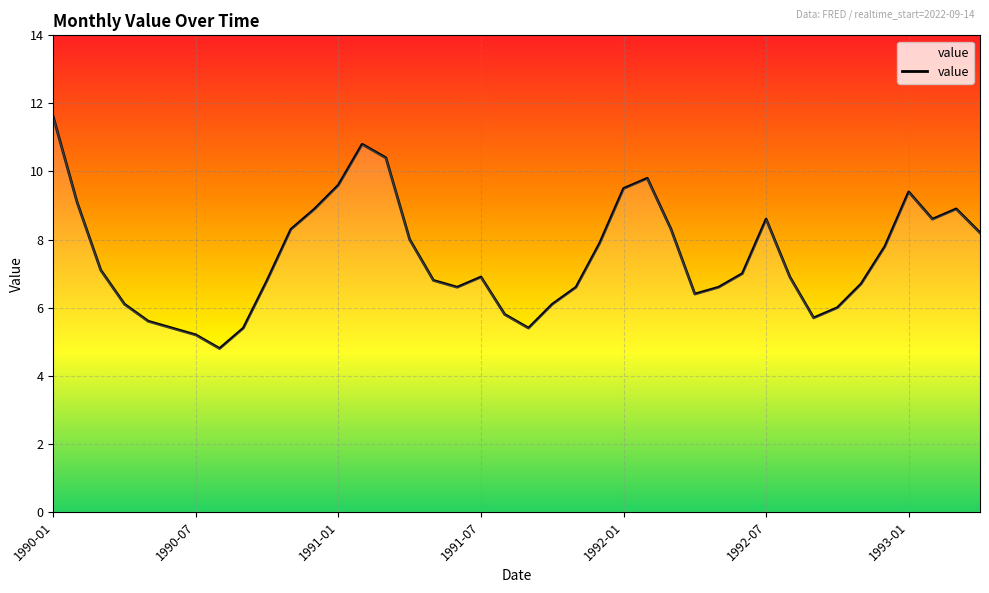

What is the smallest value displayed?

4.8